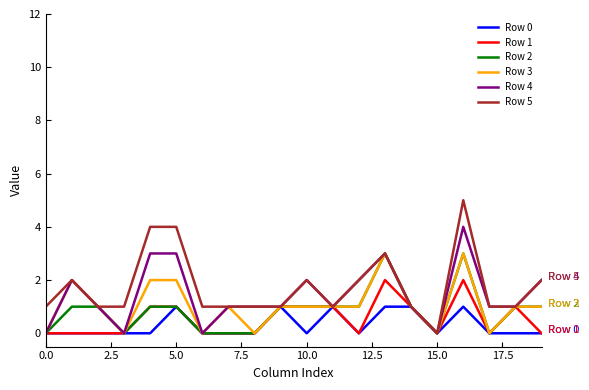

Reading left to right, list all the values displayed in this chart.

Row 0: 0	0	0	0	0	1	0	0	0	1	0	1	0	1	1	0	1	0	0	0
Row 1: 0	0	0	0	1	1	0	0	0	1	1	1	0	2	1	0	2	0	1	0
Row 2: 0	1	1	0	1	1	0	0	0	1	1	1	1	3	1	0	3	0	1	1
Row 3: 0	2	1	0	2	2	0	1	0	1	1	1	1	3	1	0	3	0	1	1
Row 4: 0	2	1	0	3	3	0	1	1	1	2	1	2	3	1	0	4	1	1	2
Row 5: 1	2	1	1	4	4	1	1	1	1	2	1	2	3	1	0	5	1	1	2